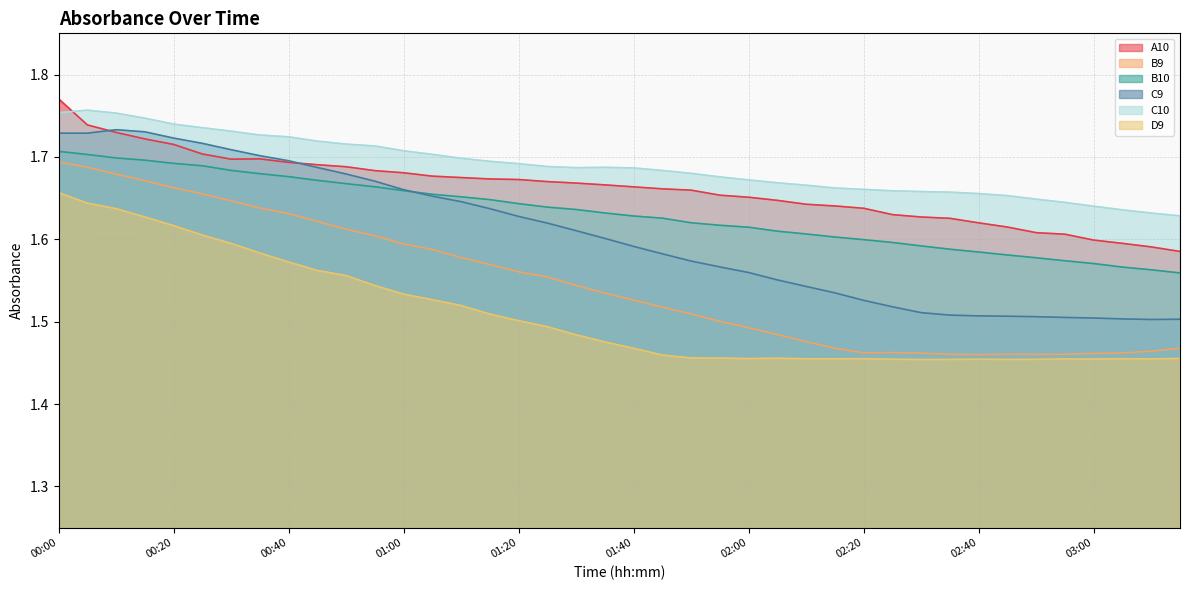

Which category has the highest value in the B9 series?

00:00